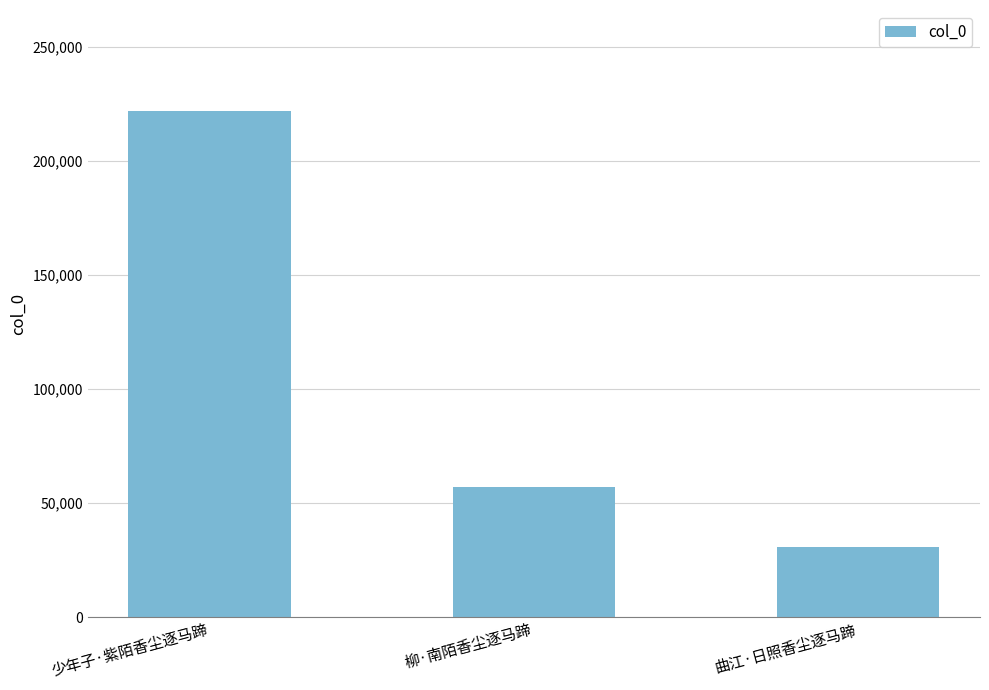

Reading right to left, what are all the values shown in this chart?

30535	57046	221693